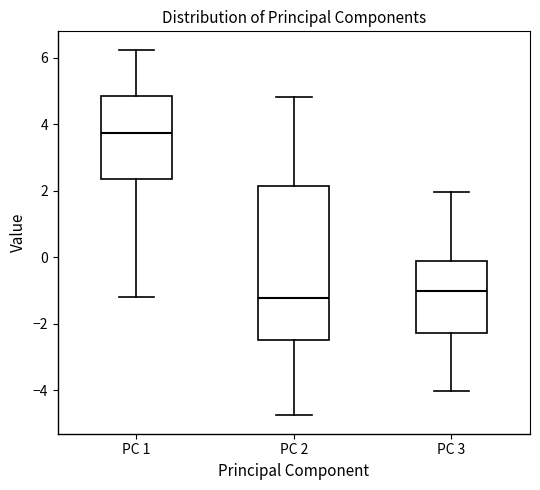

Comparing the boxes themselves (not the whiskers), which one is the tallest?

PC 2